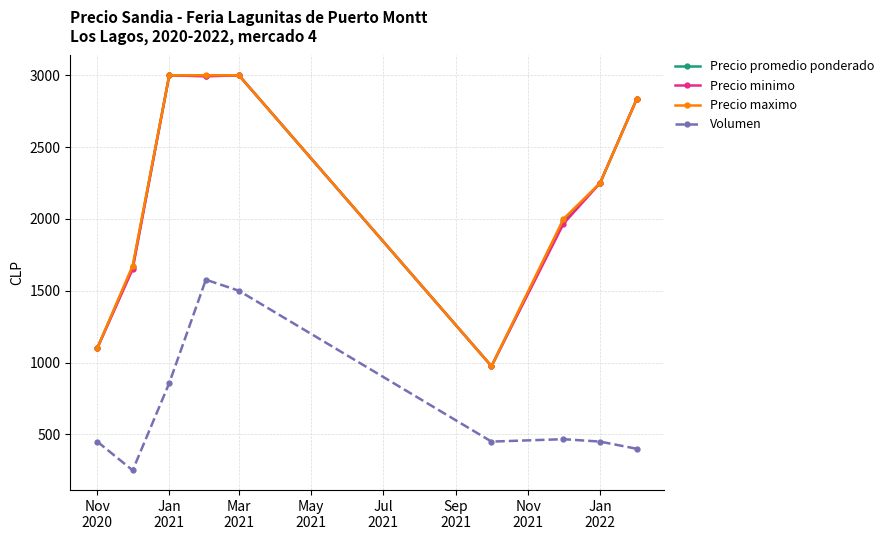

What is the value of the Volumen point at the 4th from the left?

1576.9